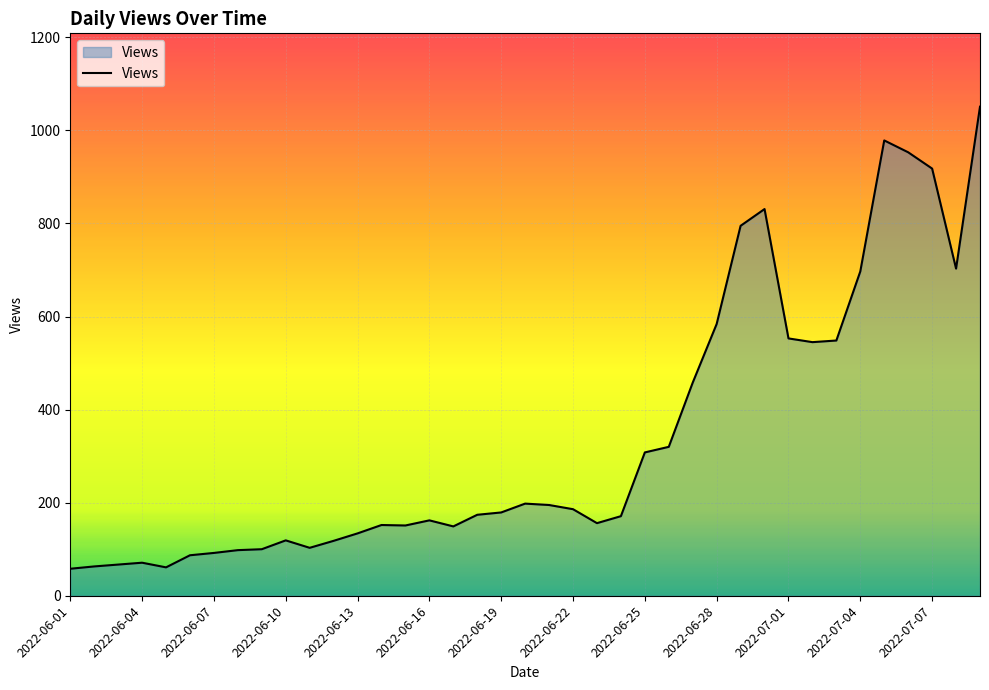

What is the greatest value displayed?

1051.0